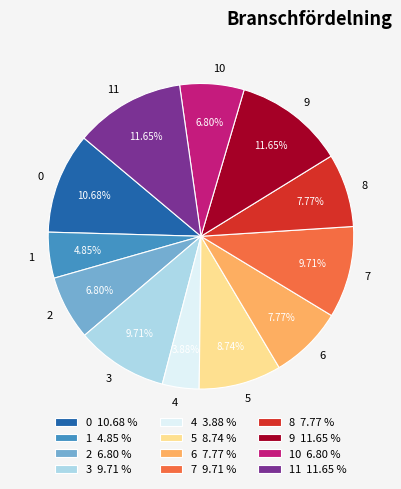

Which has a higher value, 11 or 4?

11